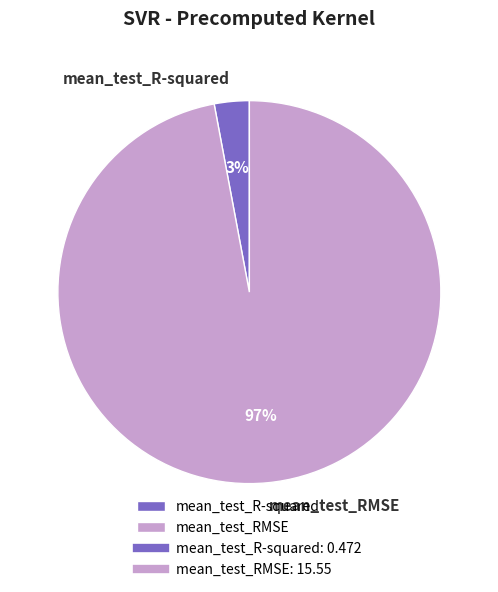

What is the smallest slice in the pie chart?

mean_test_R-squared